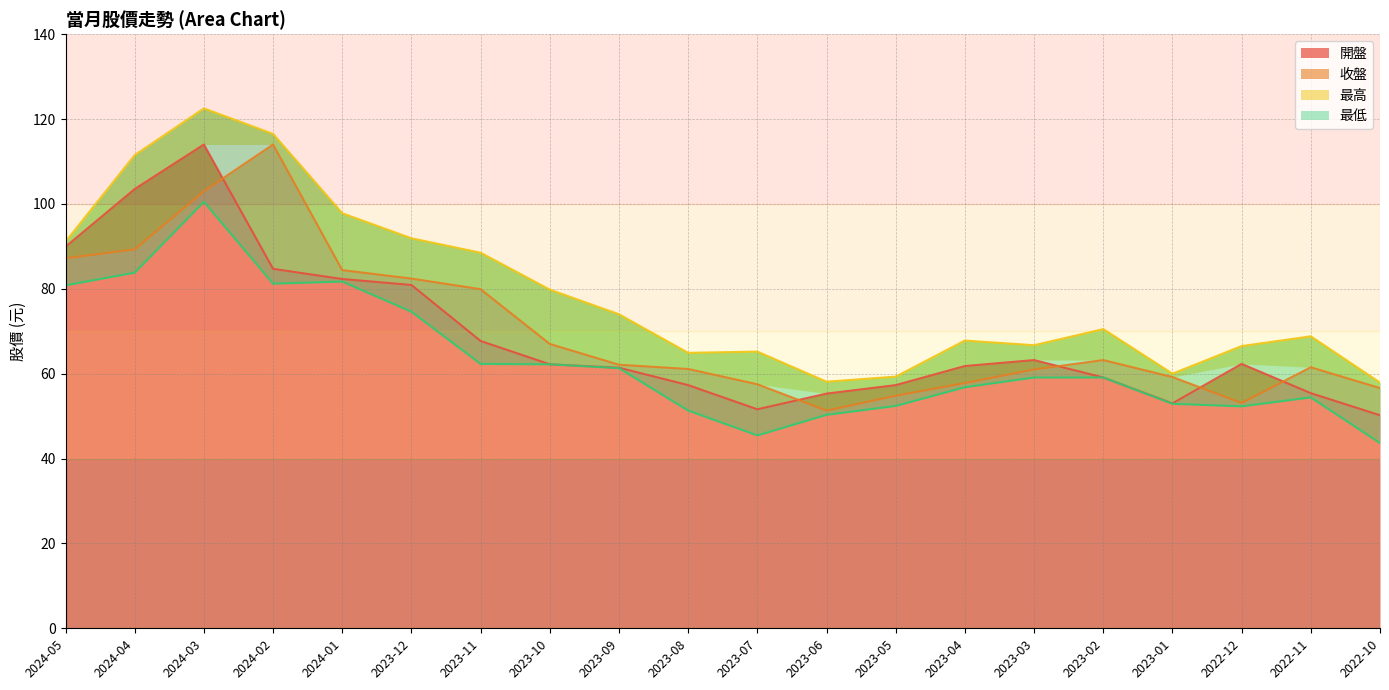

What is the difference between the 收盤 values at 2023-04 and 2024-05?

29.4